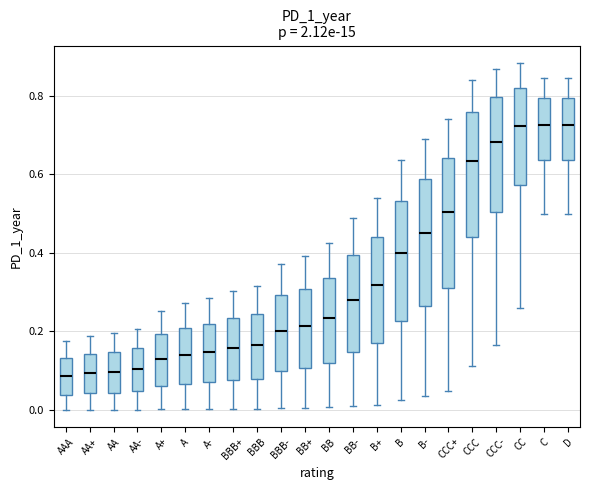

Reading left to right, transcribe this box plot: for each box, give where its median line is, the range the box spans, and where its two whiskers end, as read against the y-axis. The values are not printed on the chart, so give them approximately, as read against the axis.

AAA: median 0.08, box 0.04 to 0.14, whiskers 0.00 to 0.18
AA+: median 0.10, box 0.04 to 0.14, whiskers 0.00 to 0.18
AA: median 0.10, box 0.04 to 0.14, whiskers 0.00 to 0.20
AA-: median 0.10, box 0.04 to 0.16, whiskers 0.00 to 0.20
A+: median 0.12, box 0.06 to 0.20, whiskers 0.00 to 0.26
A: median 0.14, box 0.06 to 0.20, whiskers 0.00 to 0.28
A-: median 0.14, box 0.06 to 0.22, whiskers 0.00 to 0.28
BBB+: median 0.16, box 0.08 to 0.24, whiskers 0.00 to 0.30
BBB: median 0.16, box 0.08 to 0.24, whiskers 0.00 to 0.32
BBB-: median 0.20, box 0.10 to 0.30, whiskers 0.00 to 0.38
BB+: median 0.22, box 0.10 to 0.30, whiskers 0.00 to 0.40
BB: median 0.24, box 0.12 to 0.34, whiskers 0.00 to 0.42
BB-: median 0.28, box 0.14 to 0.40, whiskers 0.00 to 0.50
B+: median 0.32, box 0.18 to 0.44, whiskers 0.02 to 0.54
B: median 0.40, box 0.22 to 0.54, whiskers 0.02 to 0.64
B-: median 0.44, box 0.26 to 0.58, whiskers 0.04 to 0.70
CCC+: median 0.50, box 0.32 to 0.64, whiskers 0.04 to 0.74
CCC: median 0.64, box 0.44 to 0.76, whiskers 0.12 to 0.84
CCC-: median 0.68, box 0.50 to 0.80, whiskers 0.16 to 0.86
CC: median 0.72, box 0.58 to 0.82, whiskers 0.26 to 0.88
C: median 0.72, box 0.64 to 0.80, whiskers 0.50 to 0.84
D: median 0.72, box 0.64 to 0.80, whiskers 0.50 to 0.84